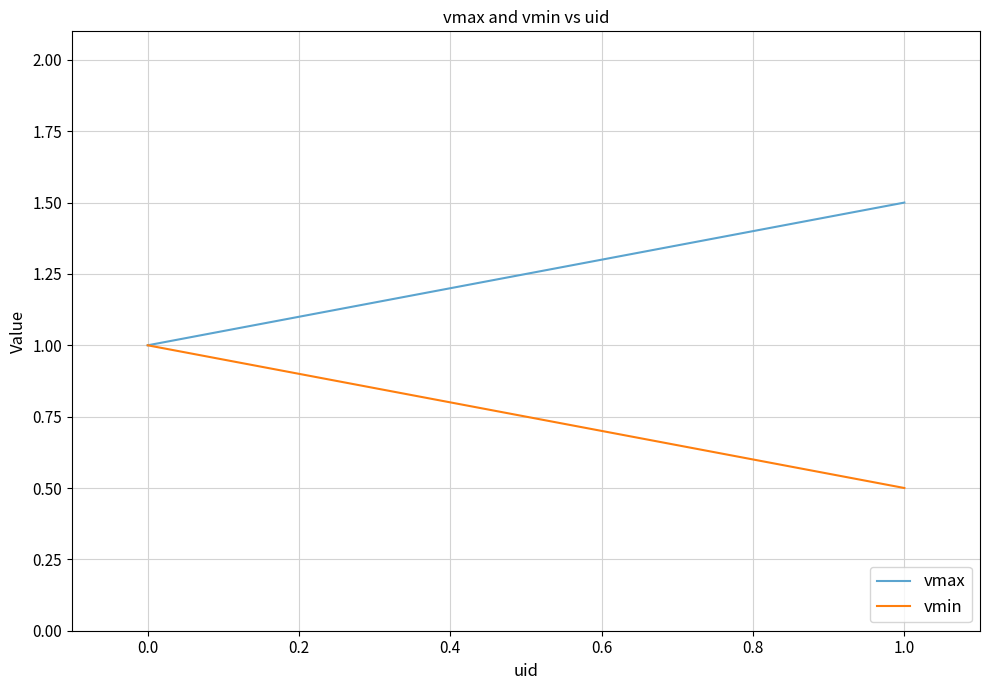

Is the value of vmax at 0.0 greater than the value of vmin at 0.0?

No